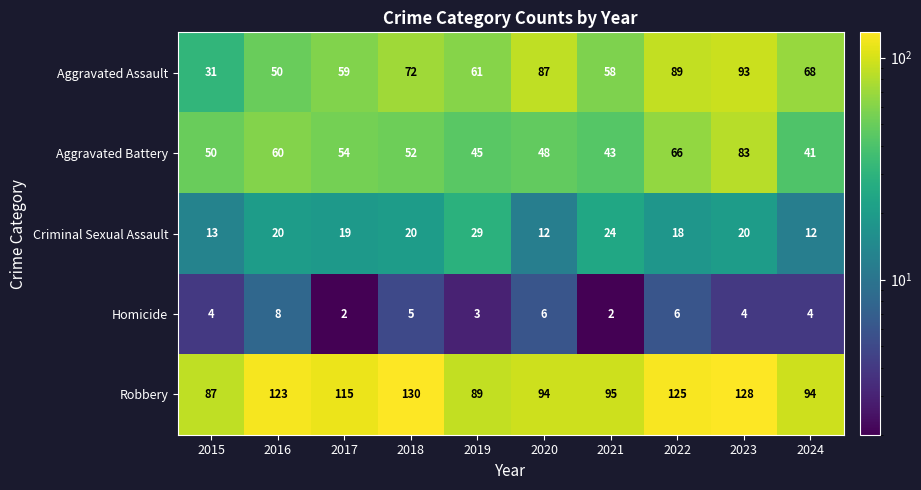

Is it true that Homicide equals 6 at 2020?

True